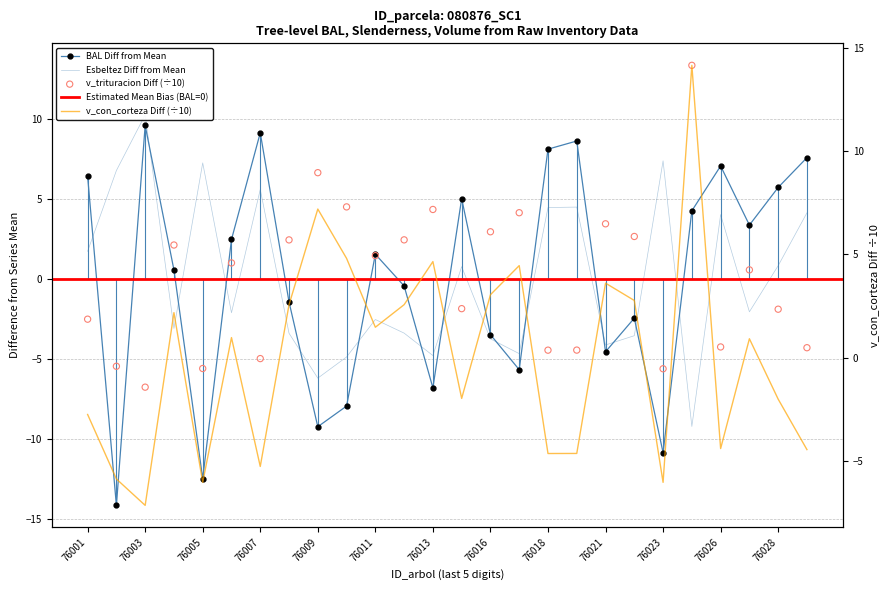

Is the value of v_trituracion at 80876030 greater than the value of esbeltez at 80876018?

No